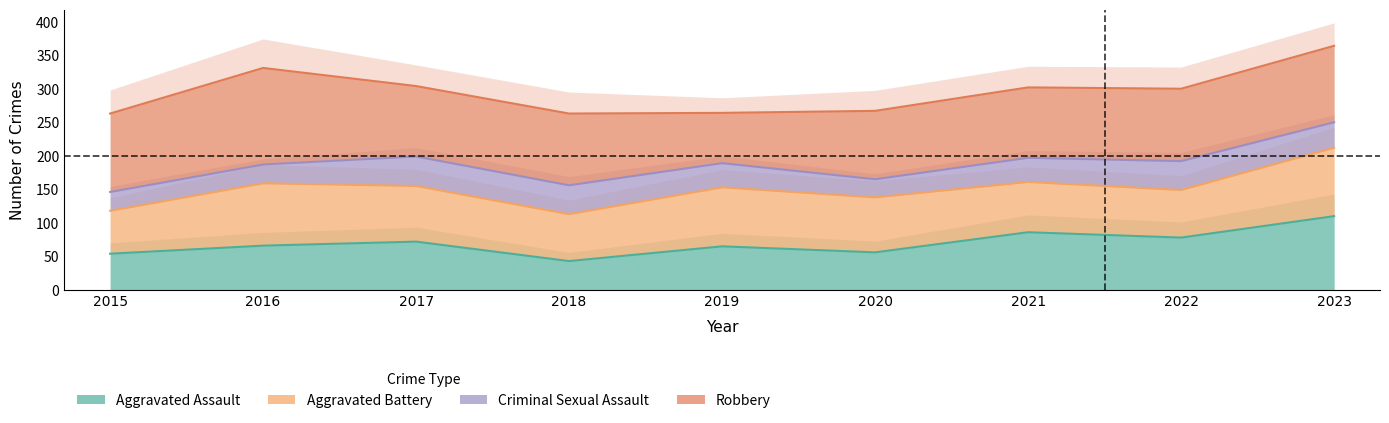

The value of Criminal Sexual Assault at 2015 is 146. True or false?

True